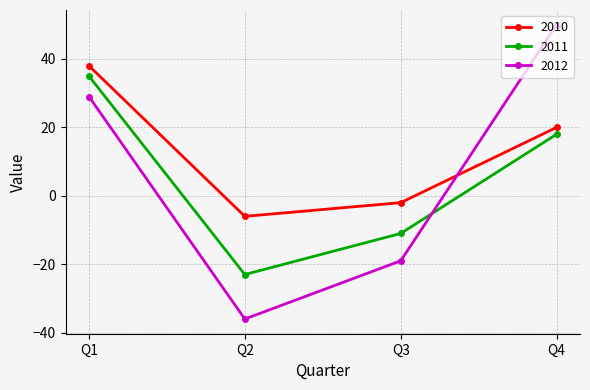

Reading left to right, what are all the values shown in this chart?

2010: Q1=38	Q2=-6	Q3=-2	Q4=20
2011: Q1=35	Q2=-23	Q3=-11	Q4=18
2012: Q1=29	Q2=-36	Q3=-19	Q4=50